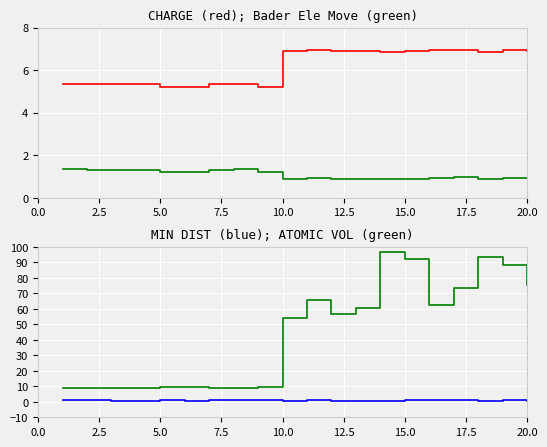

What is the difference between the maximum and minimum values in the ATOMIC VOL series?

88.2